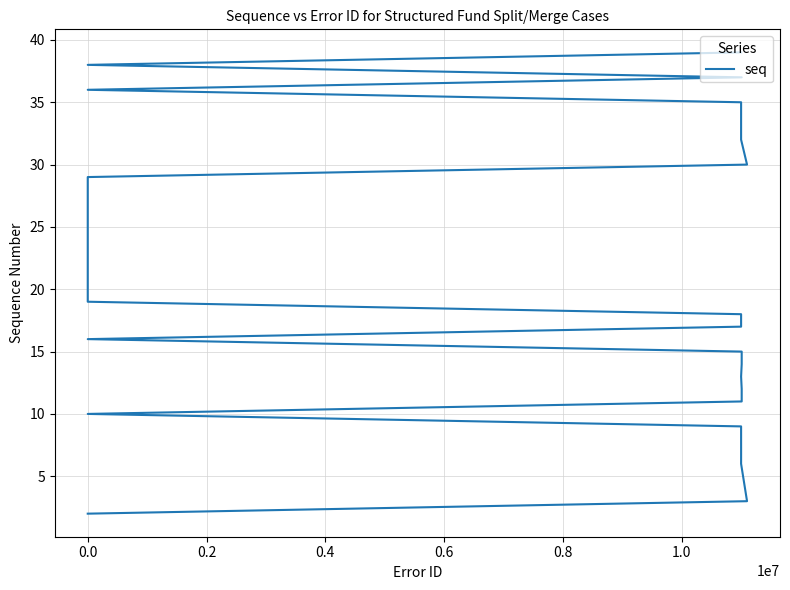

What is the minimum value shown in the chart?

2